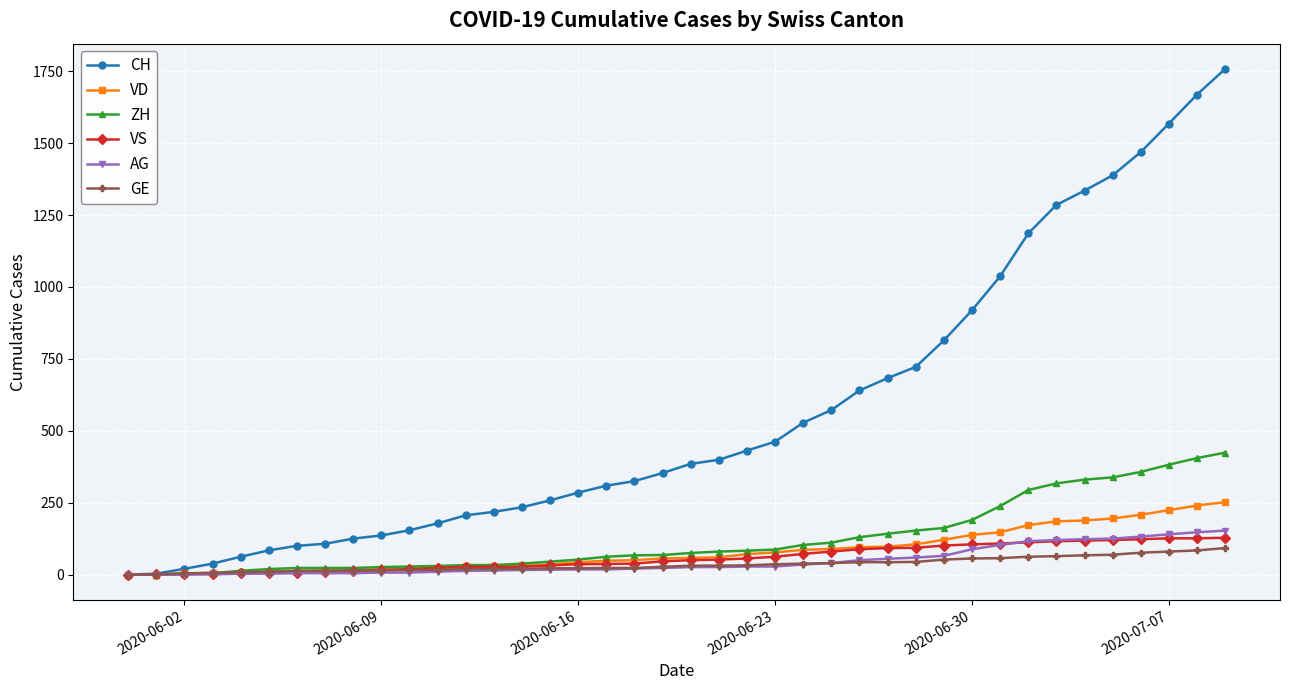

What is the maximum value shown in the chart?

1758